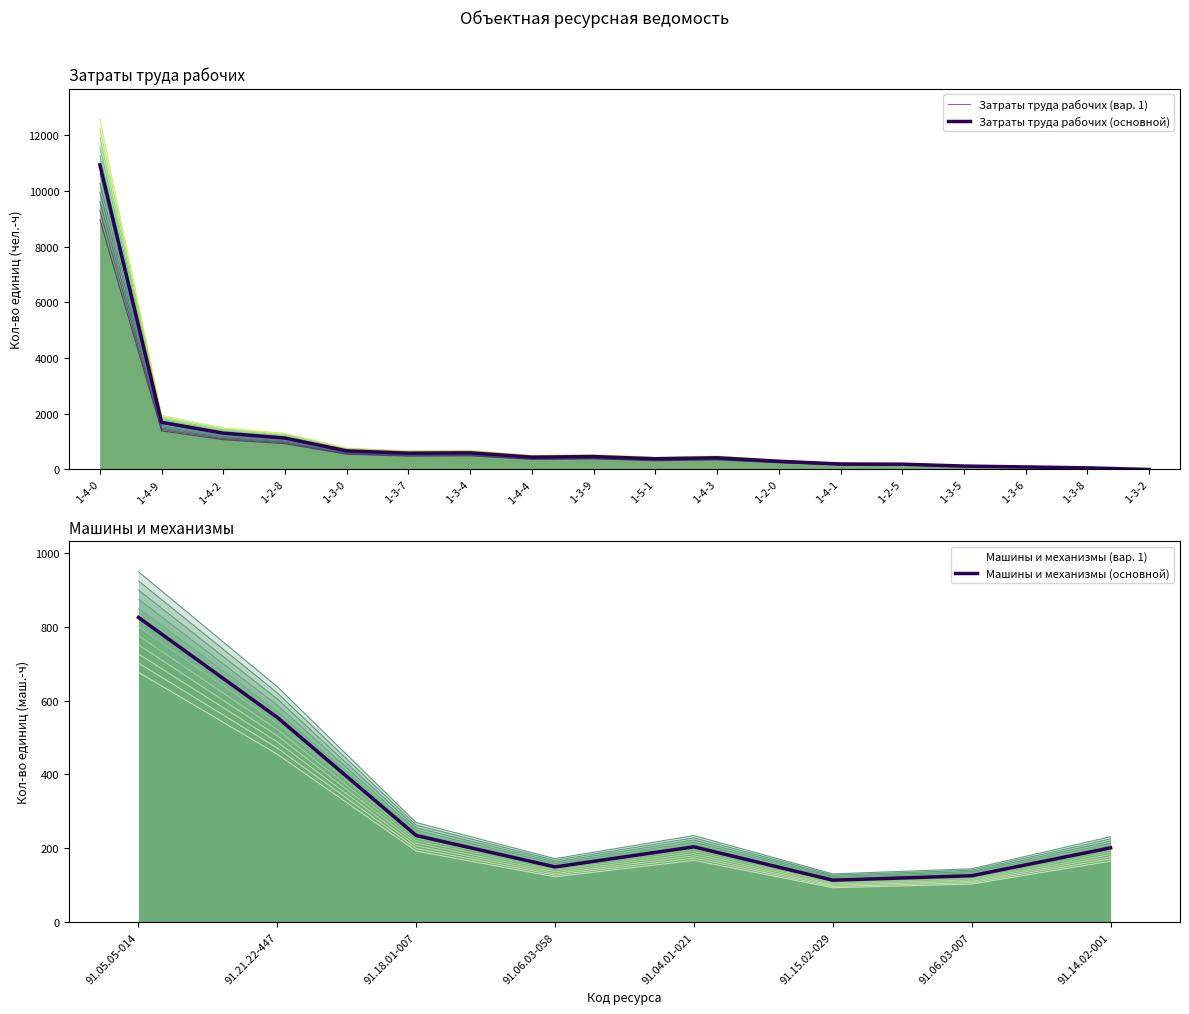

Rank the categories by value from highest to lowest.

1-4-0, 1-4-9, 1-4-2, 1-2-8, 1-3-0, 1-3-4, 1-3-7, 1-3-9, 1-4-4, 1-4-3, 1-5-1, 1-2-0, 1-4-1, 1-2-5, 1-3-5, 1-3-6, 1-3-8, 1-3-2